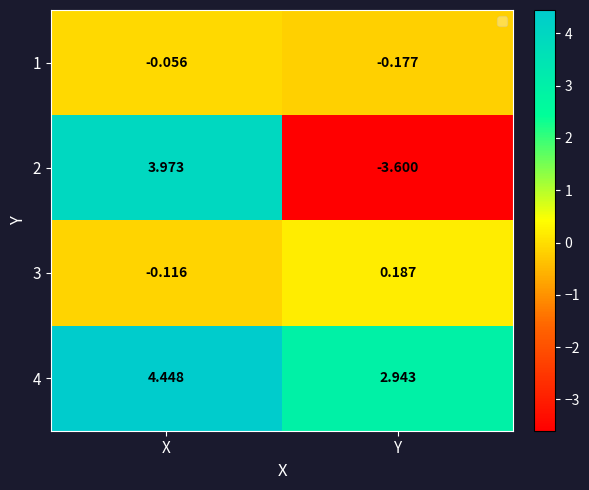

Where is 4 nearest to the value 3?

Y